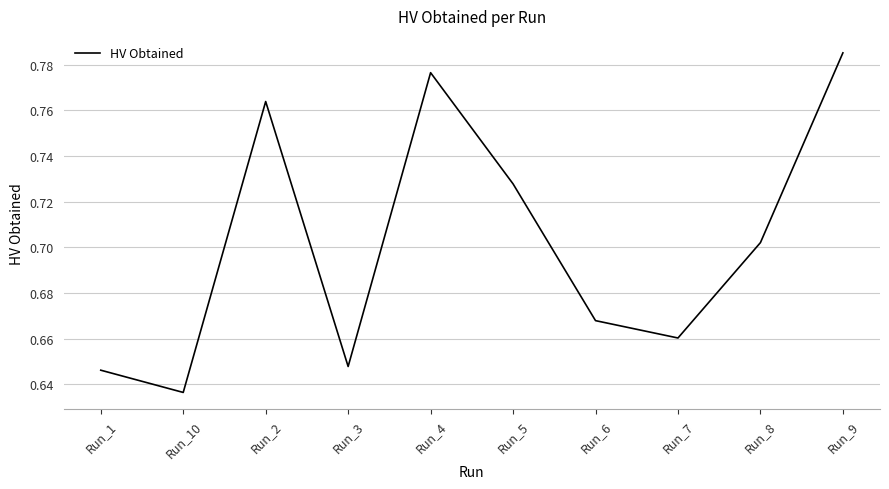

Which has a higher value, Run_8 or Run_9?

Run_9